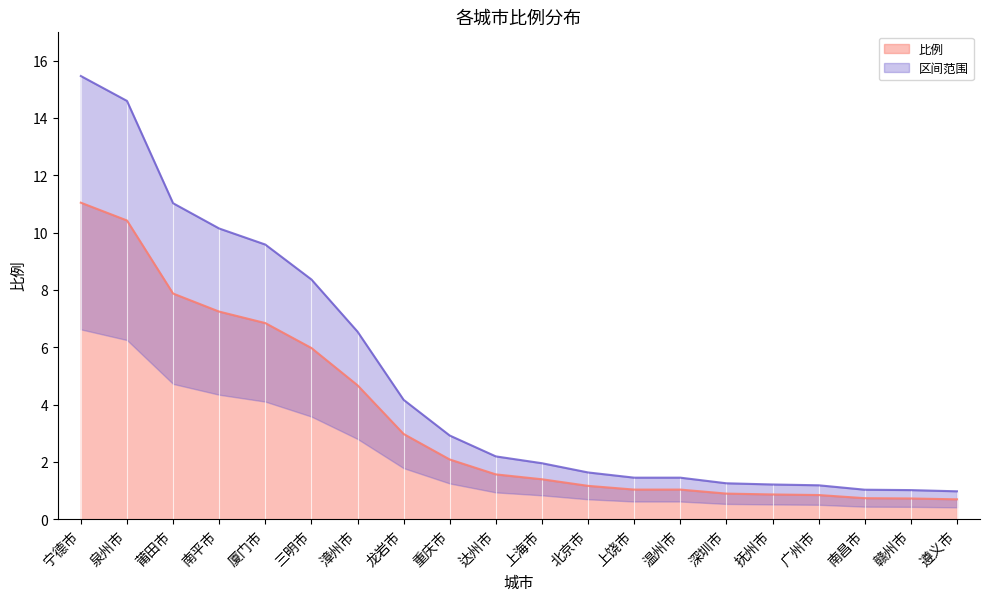

The chart shows a value of 0.8 at 深圳市. True or false?

False